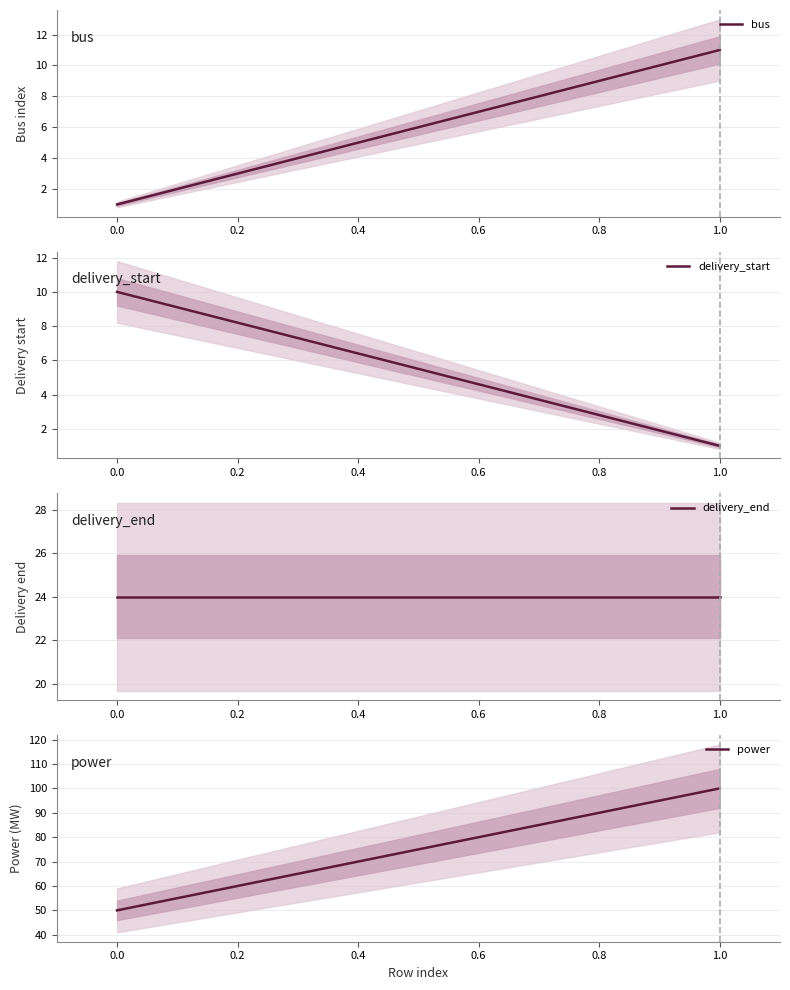

Is the value of bus at 1.0 greater than the value of delivery_start at 0.0?

Yes